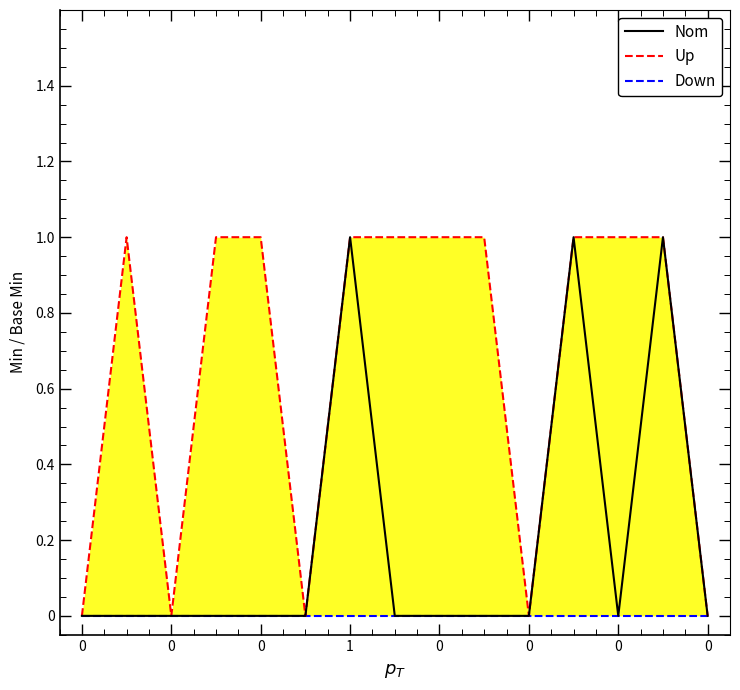

How many lines are shown in the chart?

3